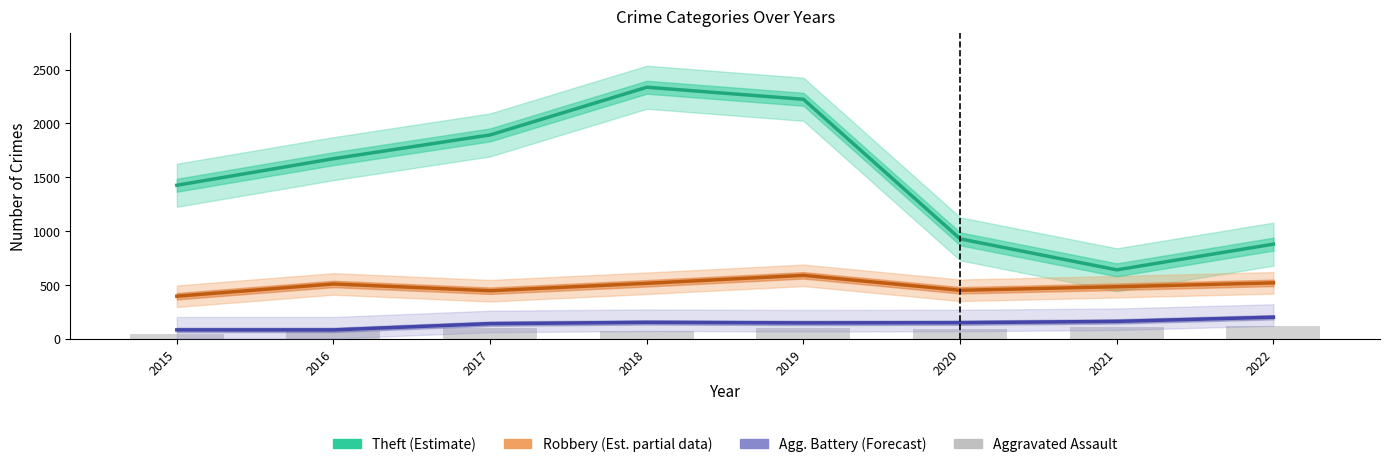

What is the difference between the maximum and second lowest values in the Aggravated Assault series?

49